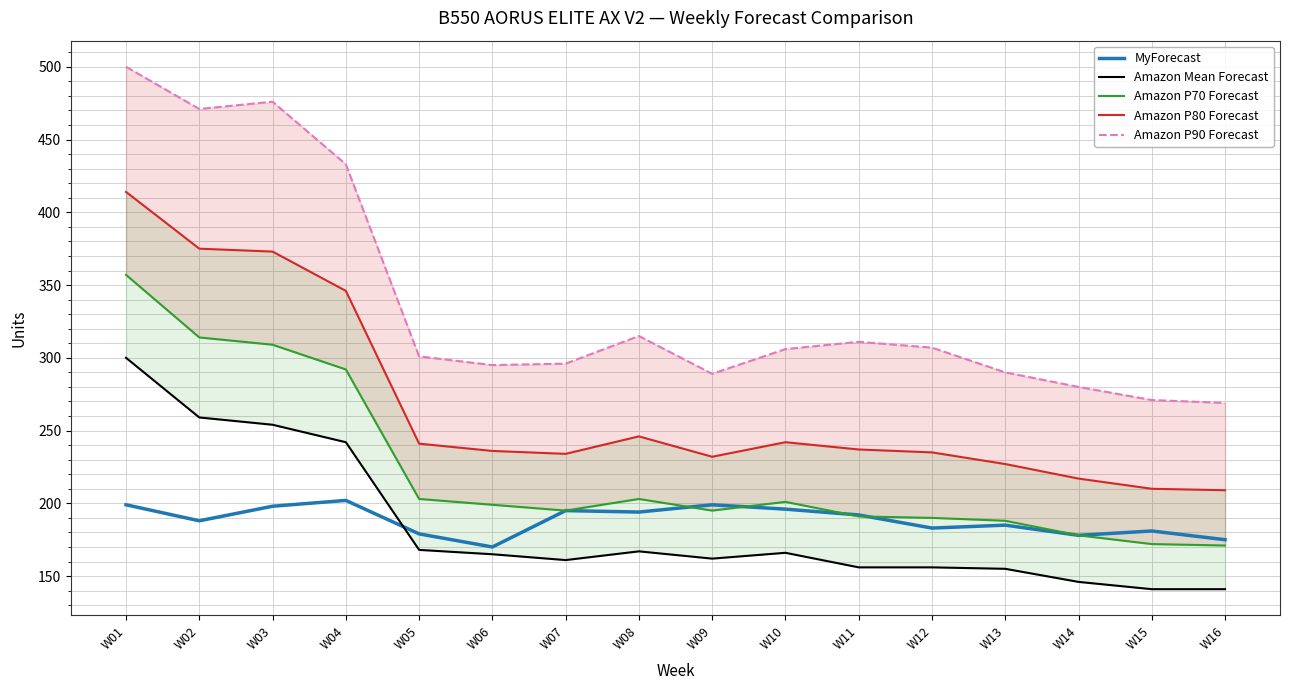

Reading left to right, list all the values displayed in this chart.

MyForecast: W01=199	W02=188	W03=198	W04=202	W05=179	W06=170	W07=195	W08=194	W09=199	W10=196	W11=192	W12=183	W13=185	W14=178	W15=181	W16=175
Amazon Mean Forecast: W01=300	W02=259	W03=254	W04=242	W05=168	W06=165	W07=161	W08=167	W09=162	W10=166	W11=156	W12=156	W13=155	W14=146	W15=141	W16=141
Amazon P70 Forecast: W01=357	W02=314	W03=309	W04=292	W05=203	W06=199	W07=195	W08=203	W09=195	W10=201	W11=191	W12=190	W13=188	W14=178	W15=172	W16=171
Amazon P80 Forecast: W01=414	W02=375	W03=373	W04=346	W05=241	W06=236	W07=234	W08=246	W09=232	W10=242	W11=237	W12=235	W13=227	W14=217	W15=210	W16=209
Amazon P90 Forecast: W01=500	W02=471	W03=476	W04=433	W05=301	W06=295	W07=296	W08=315	W09=289	W10=306	W11=311	W12=307	W13=290	W14=280	W15=271	W16=269